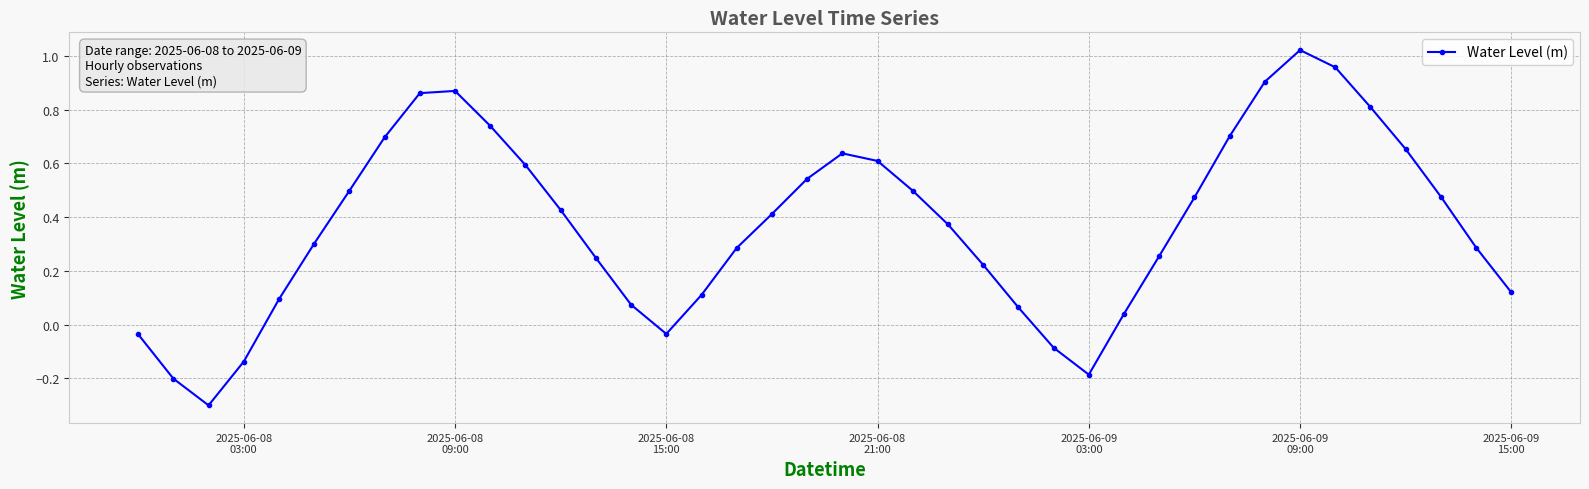

Does the chart display data point markers on the line(s)?

Yes